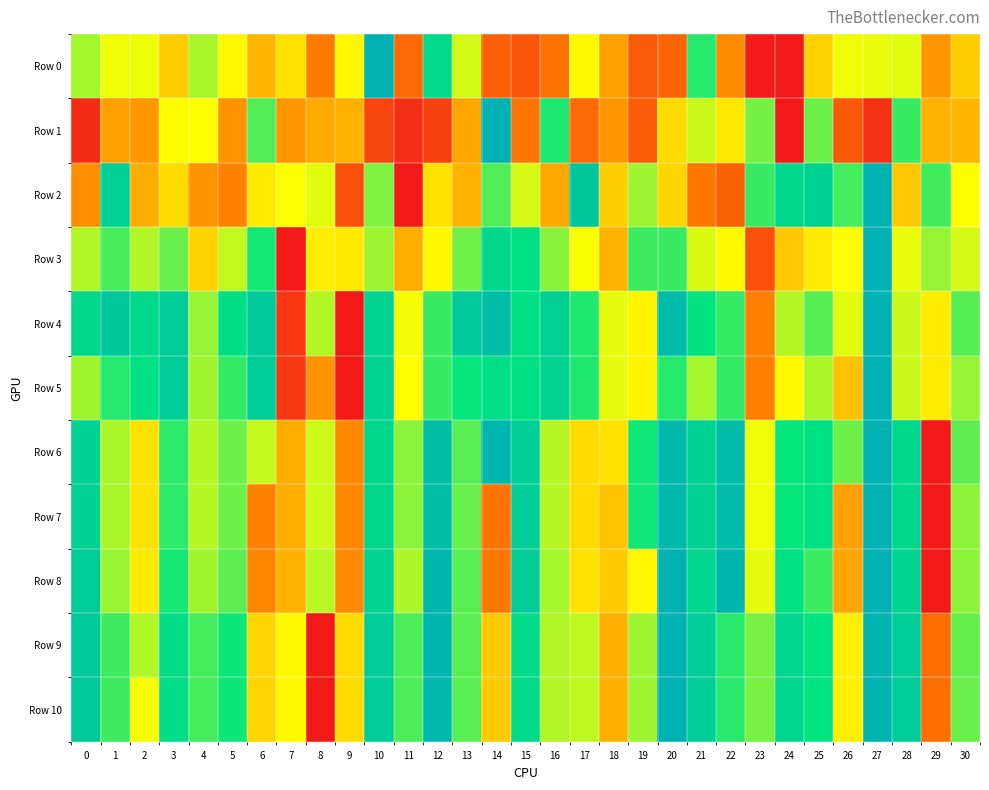

Which category has the highest value across all series?

10